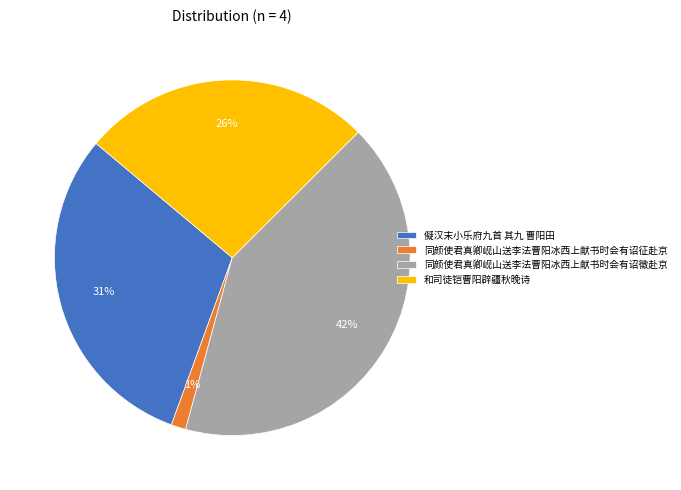

The 同颜使君真卿岘山送李法曹阳冰西上献书时会有诏徵赴京 slice represents 42% of the pie. True or false?

True